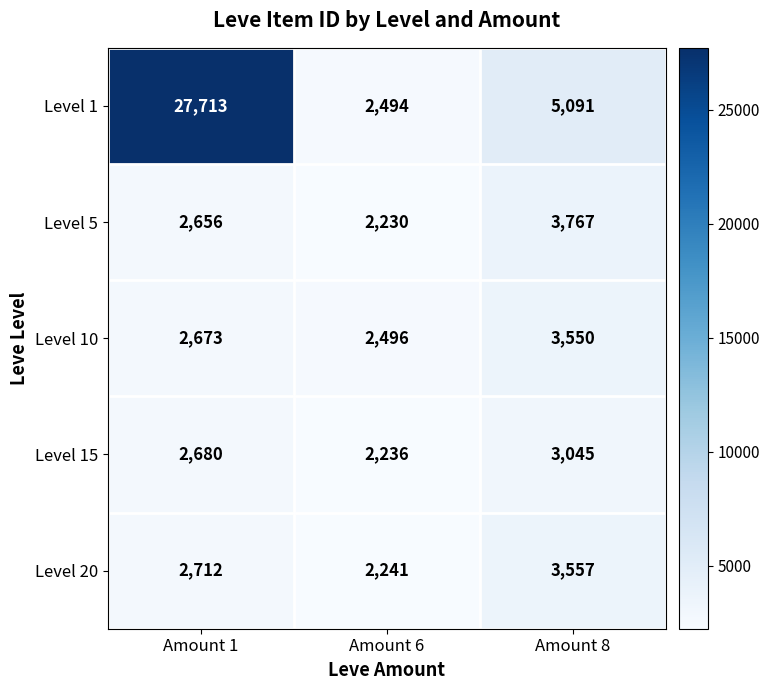

Which series has the widest spread of values?

Level 1